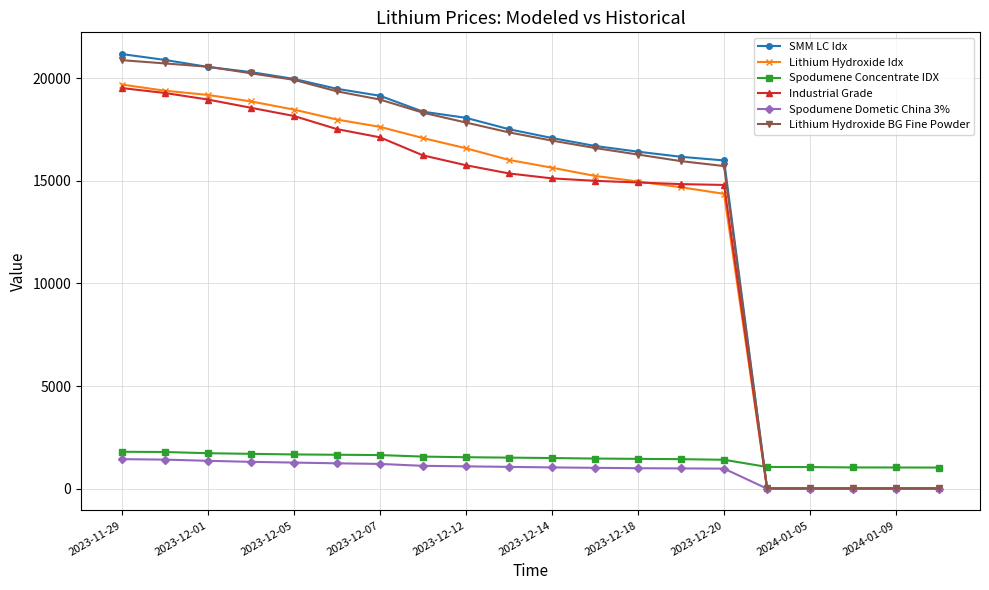

What is the highest value of the Lithium Hydroxide Idx series?

19692.2